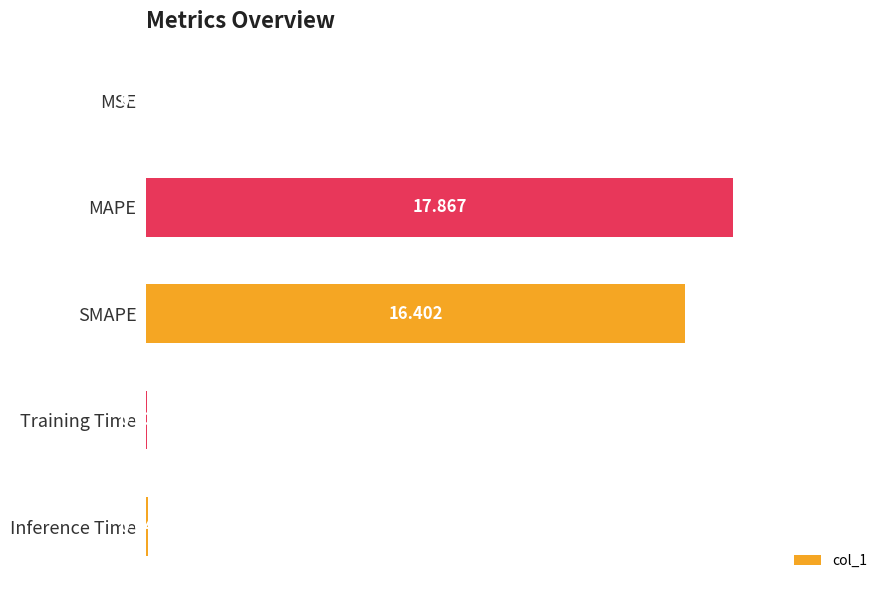

Between MAPE and Inference Time, which is larger?

MAPE